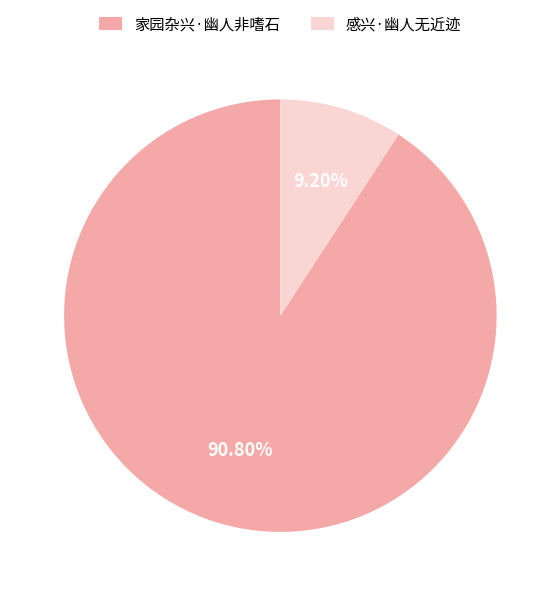

Combined, do 家园杂兴·幽人非嗜石 and 感兴·幽人无近迹 account for over 50%?

Yes